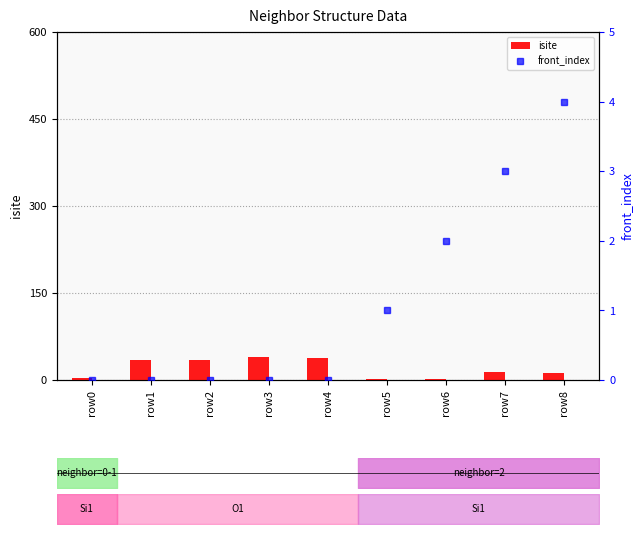

What is the maximum value shown in the chart?

39